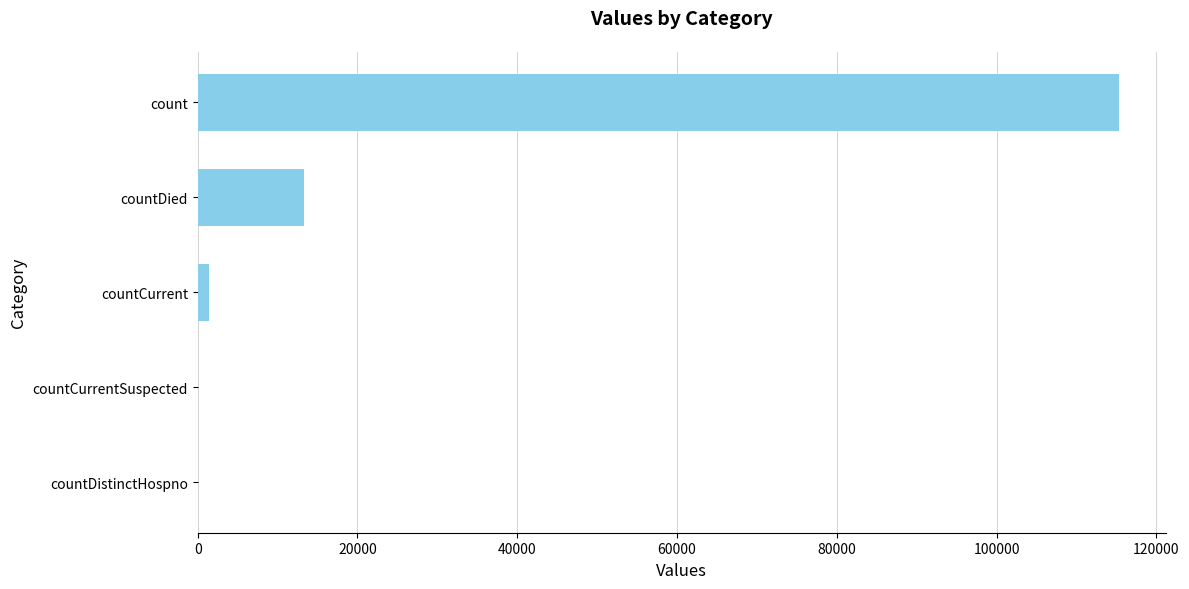

Which category has the highest value across all series?

count